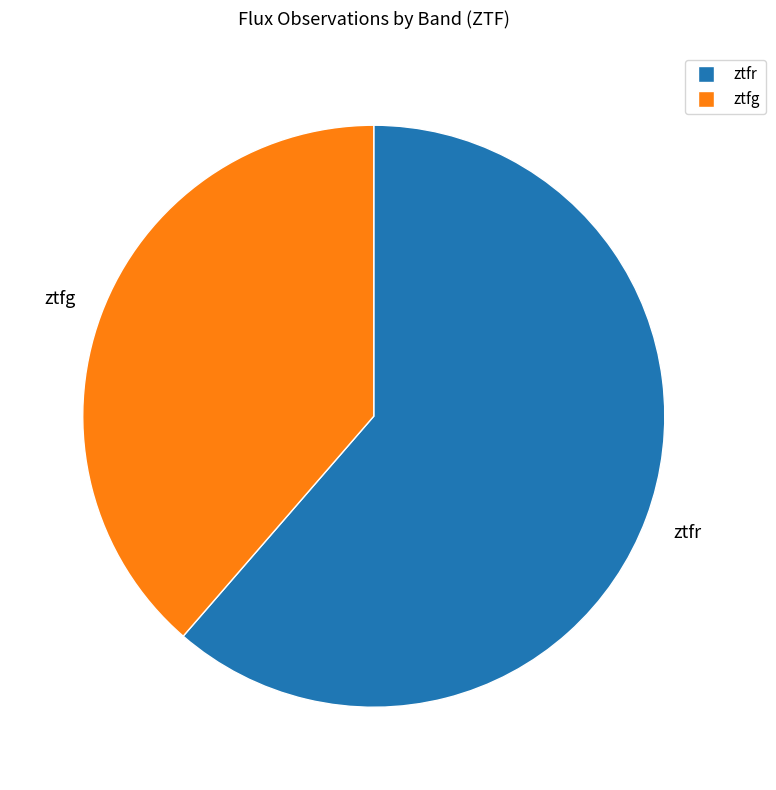

True or false: ztfg accounts for 39% of the total.

True